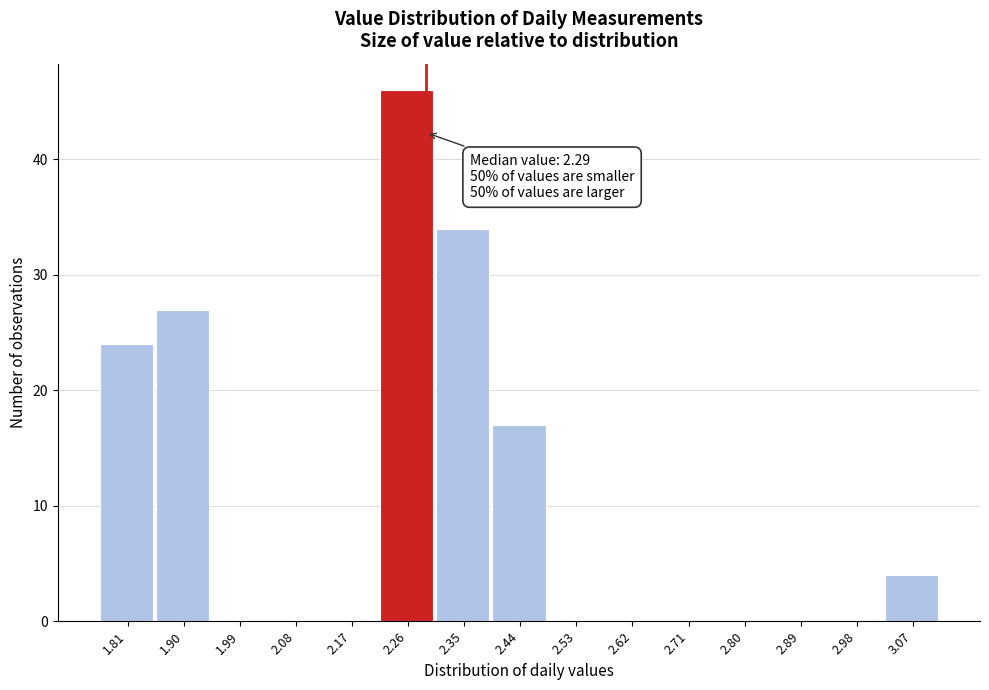

Over which range of the x-axis is the bar tallest?

2.21 to 2.30